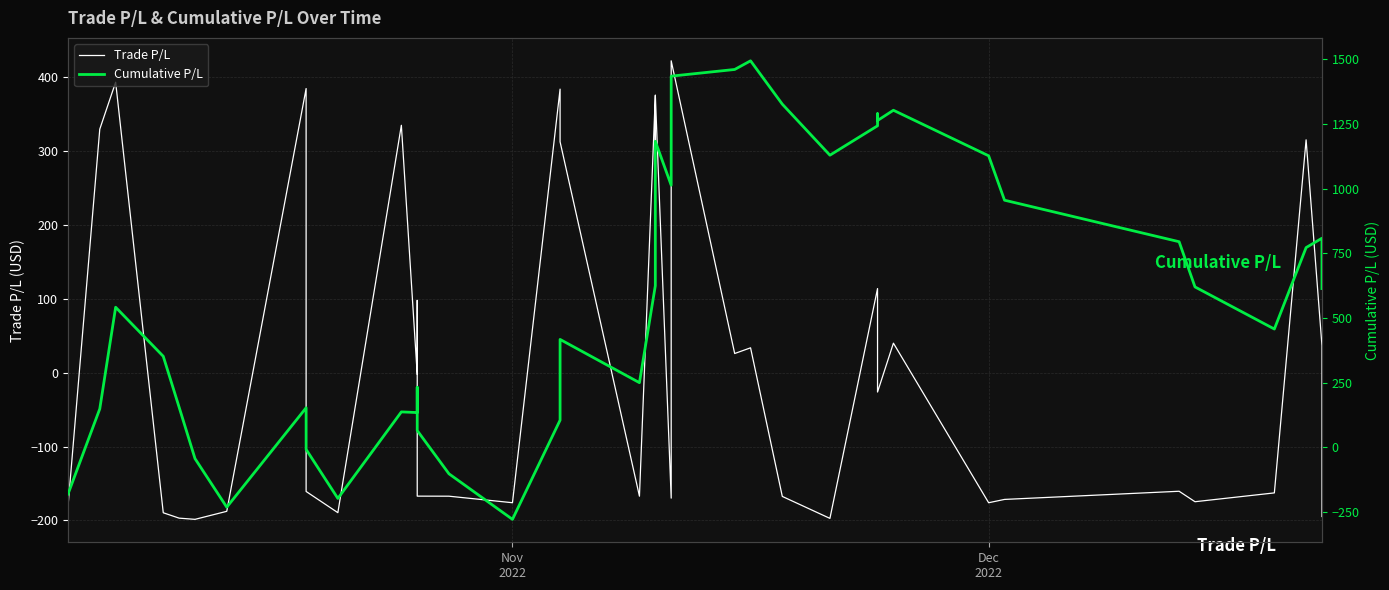

What is the average value of the Cumulative P/L series?

583.9